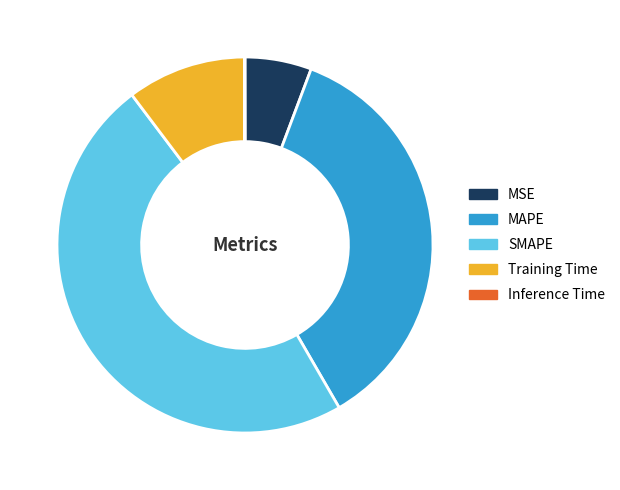

Which has a higher value, MSE or MAPE?

MAPE